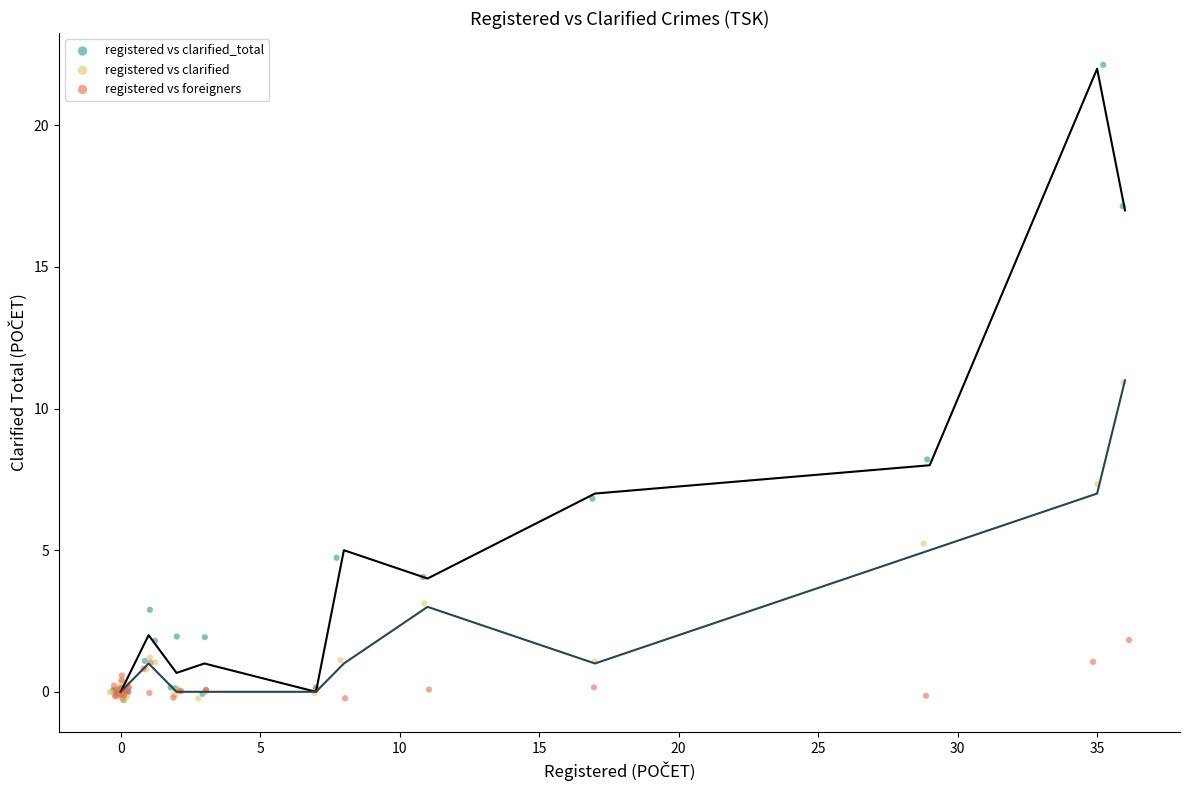

Which series has the widest spread of Y values?

registered vs clarified_total